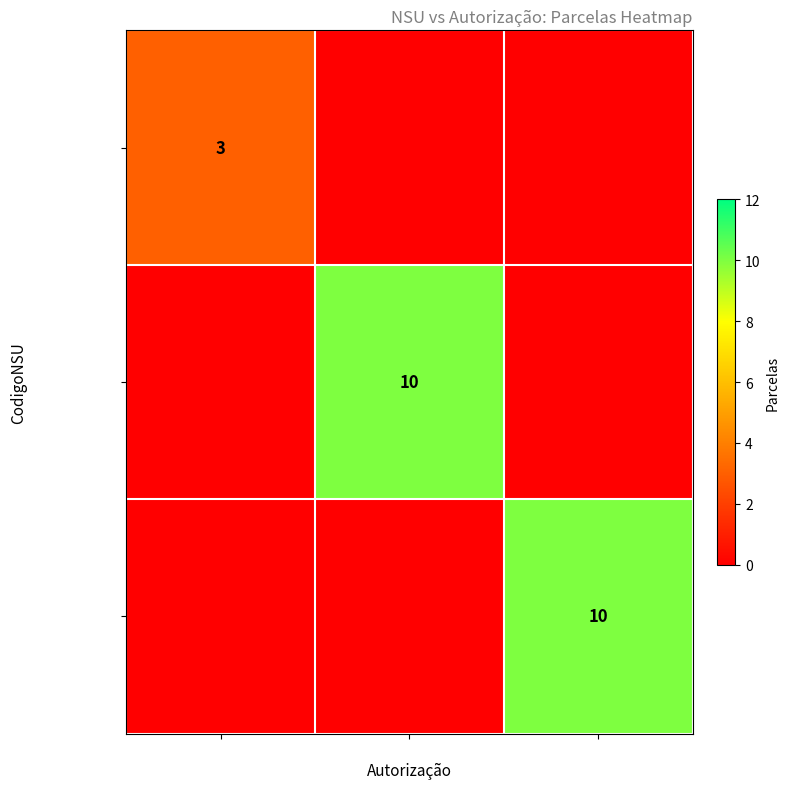

The value of 000384669259 at 032375 is 5. True or false?

False